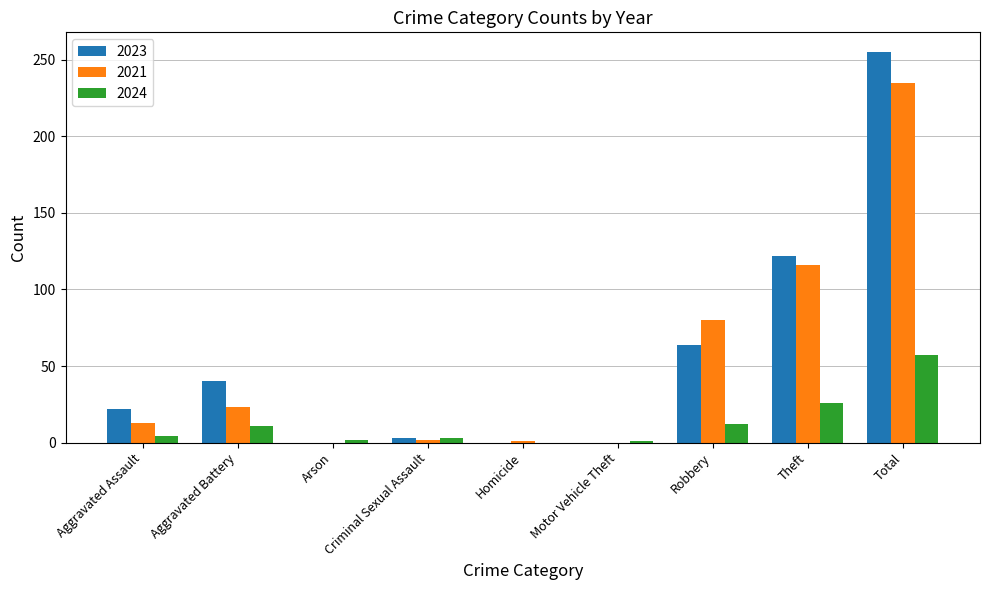

What is the greatest value displayed?

255